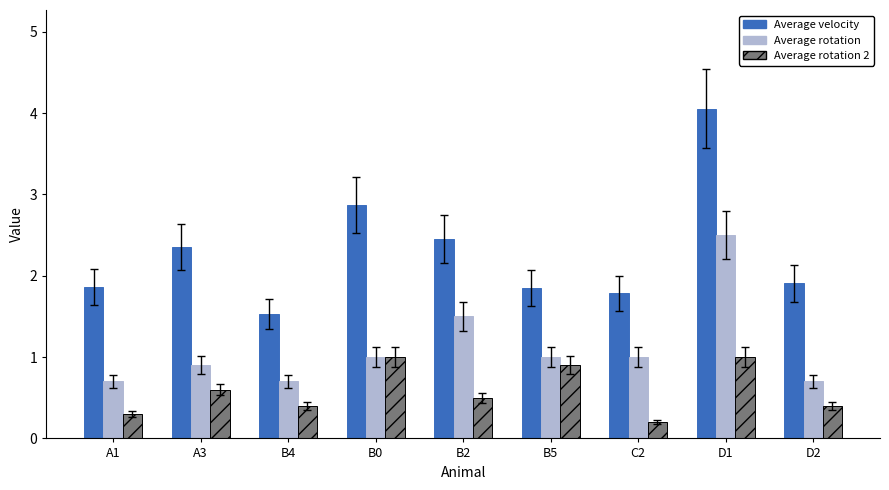

Which series has the largest total across all categories?

Average velocity